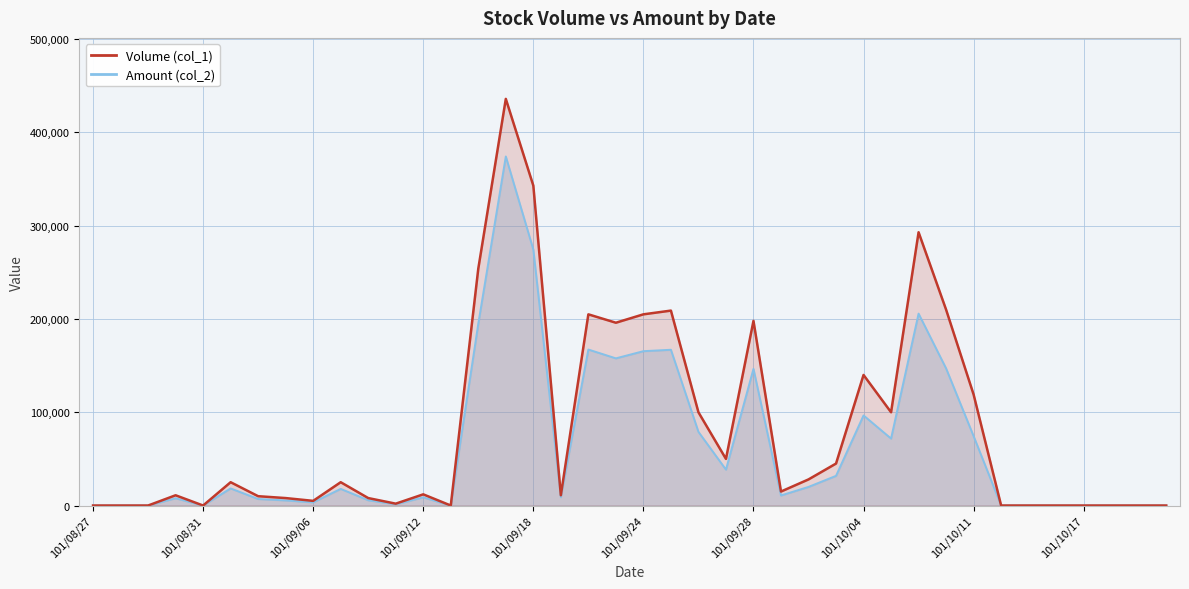

List the labels in order of Amount (col_2) value, smallest first.

101/08/27, 101/08/28, 101/08/29, 101/08/31, 101/09/13, 101/10/12, 101/10/15, 101/10/16, 101/10/17, 101/10/18, 101/10/19, 101/10/22, 101/09/11, 101/09/06, 101/09/05, 101/09/10, 101/09/04, 101/08/30, 101/09/12, 101/09/19, 101/10/01, 101/09/07, 101/09/03, 101/10/02, 101/10/03, 101/09/27, 101/10/05, 101/10/11, 101/09/26, 101/10/04, 101/09/28, 101/10/09, 101/09/21, 101/09/24, 101/09/25, 101/09/20, 101/09/14, 101/10/08, 101/09/18, 101/09/17